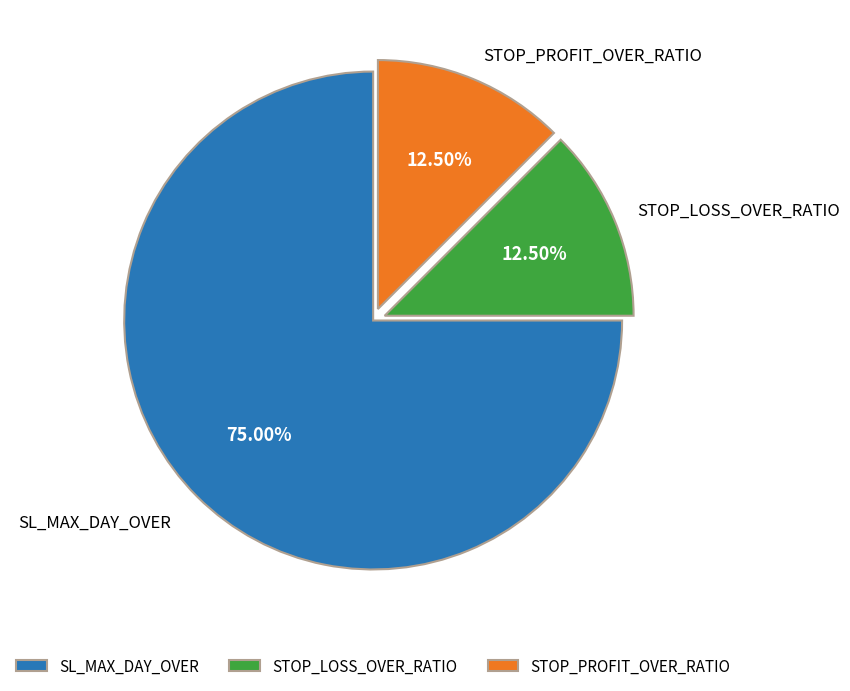

Is there a majority slice in this chart?

Yes